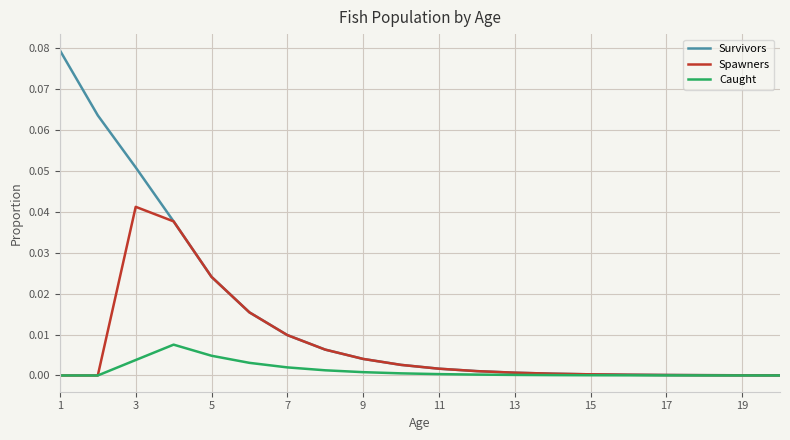

List the series in order of their peak value, highest first.

Survivors, Spawners, Caught